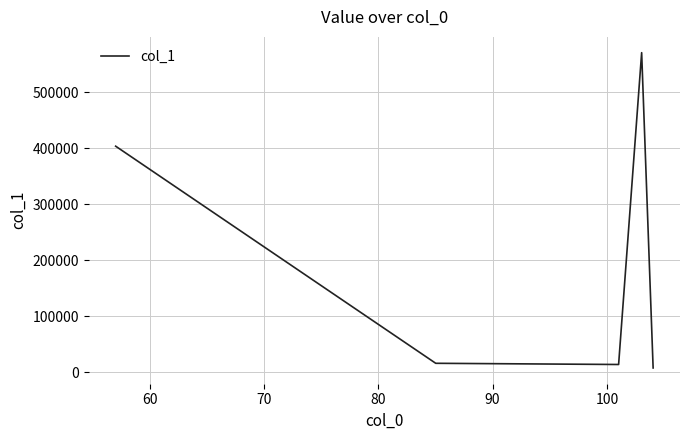

What is the difference between the maximum and minimum values?

563761.4